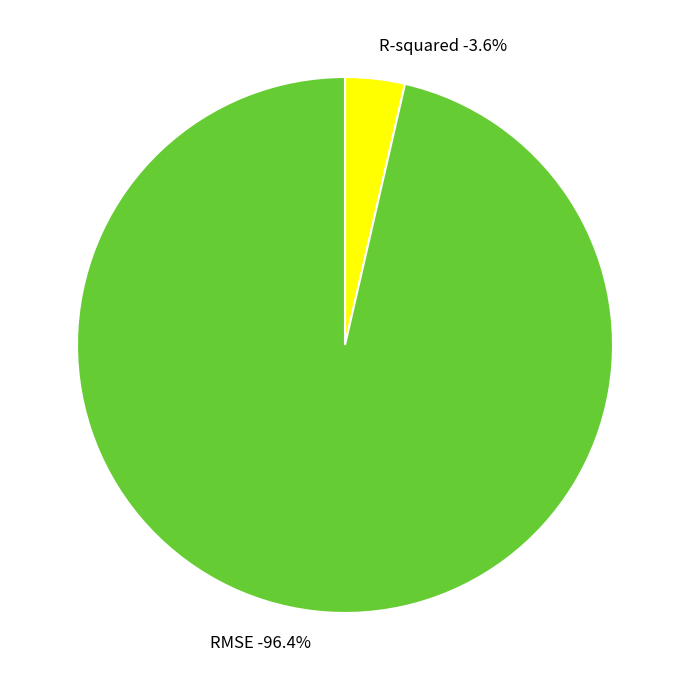

Which category has the smallest portion of the pie?

R-squared